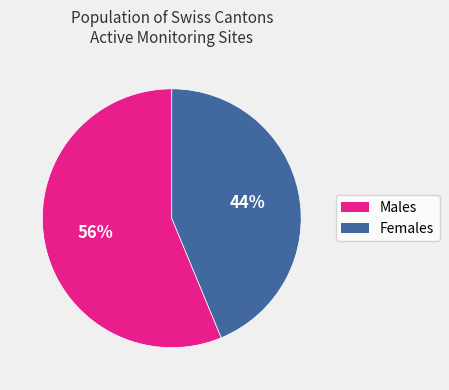

To the nearest percent, what is the average slice percentage?

50%